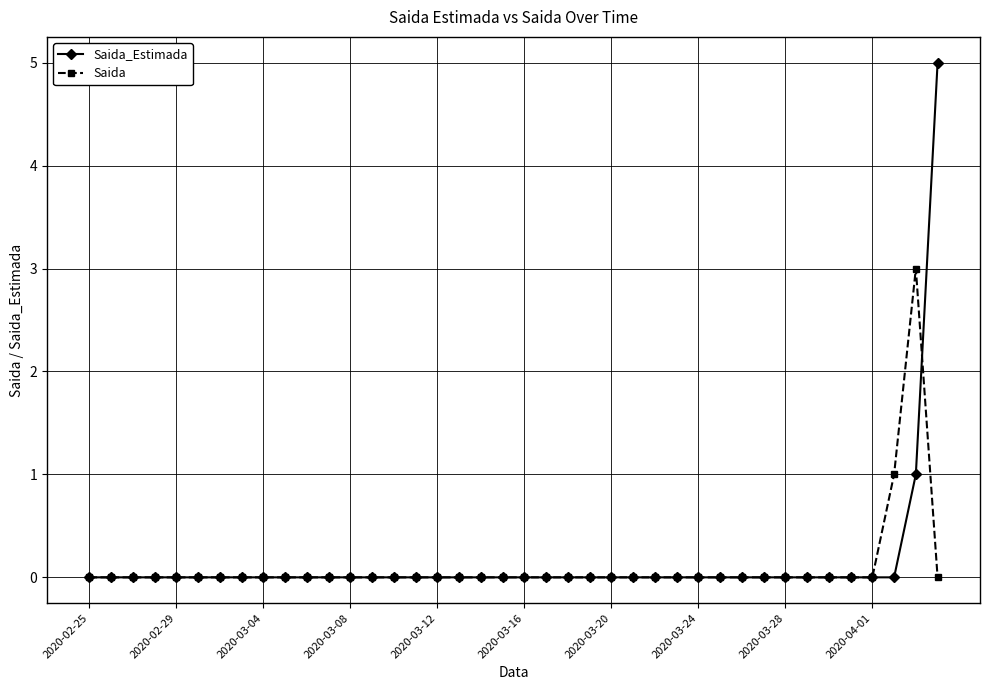

Does the chart display data point markers on the line(s)?

Yes